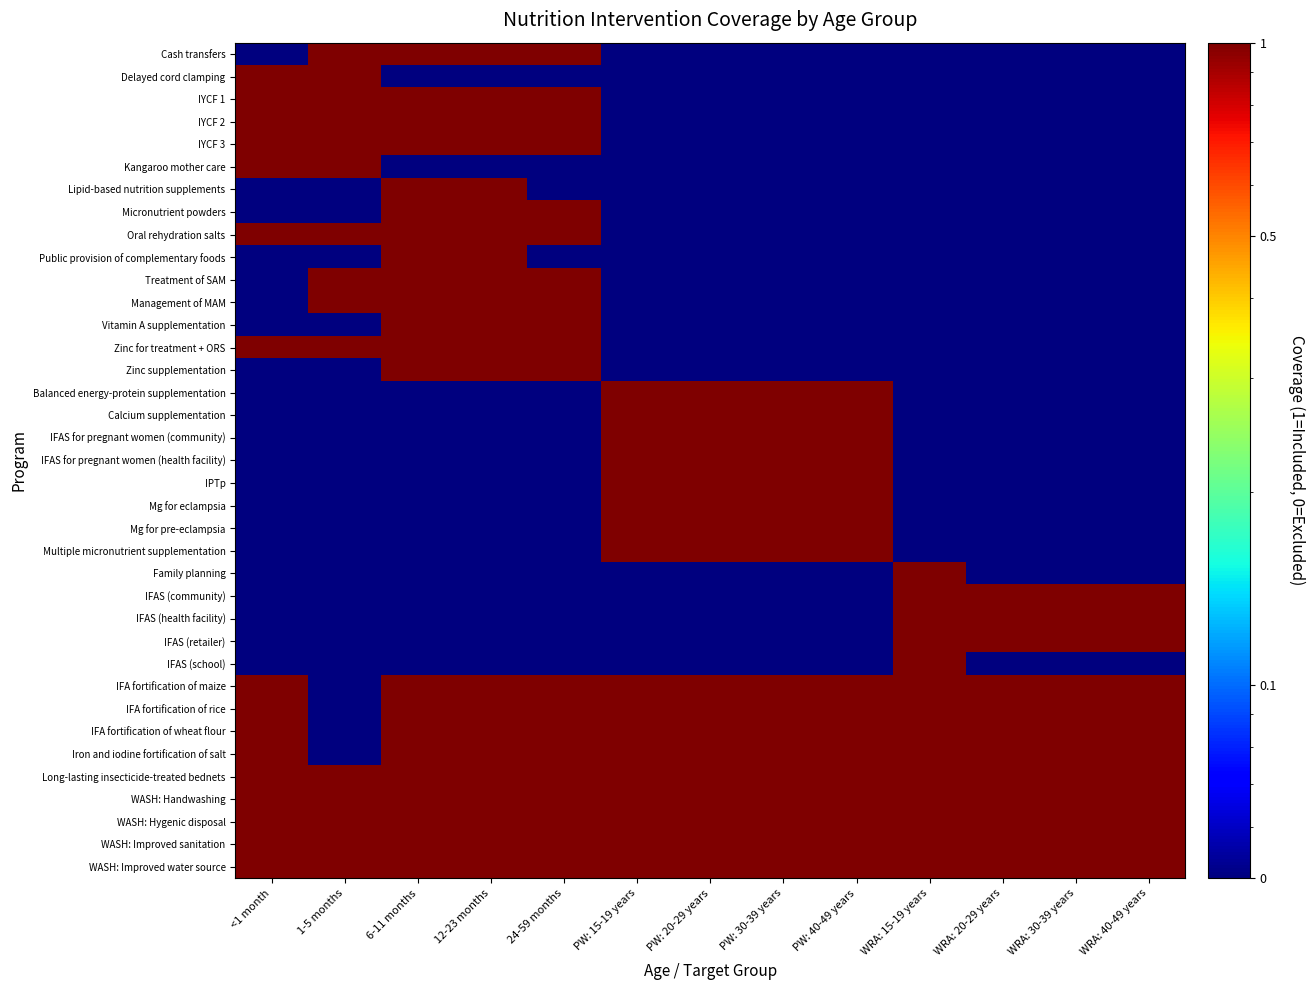

At which category is the sum across all series the highest?

6-11 months